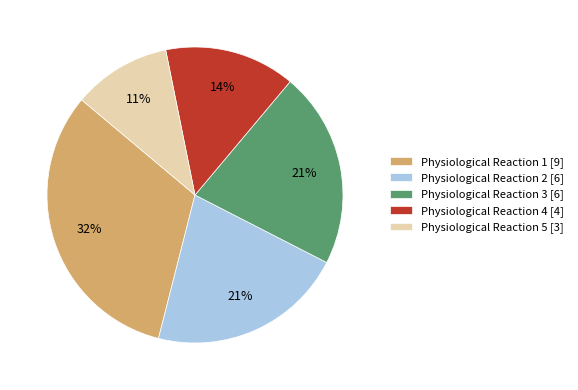

How many segments does this pie chart have?

5